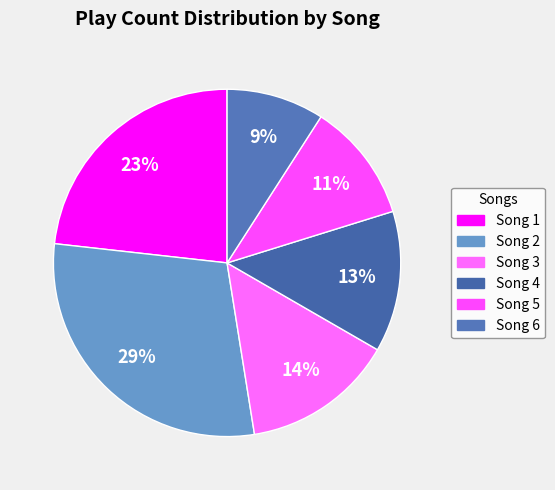

What percentage is the Song 6 slice, to the nearest percent?

9%